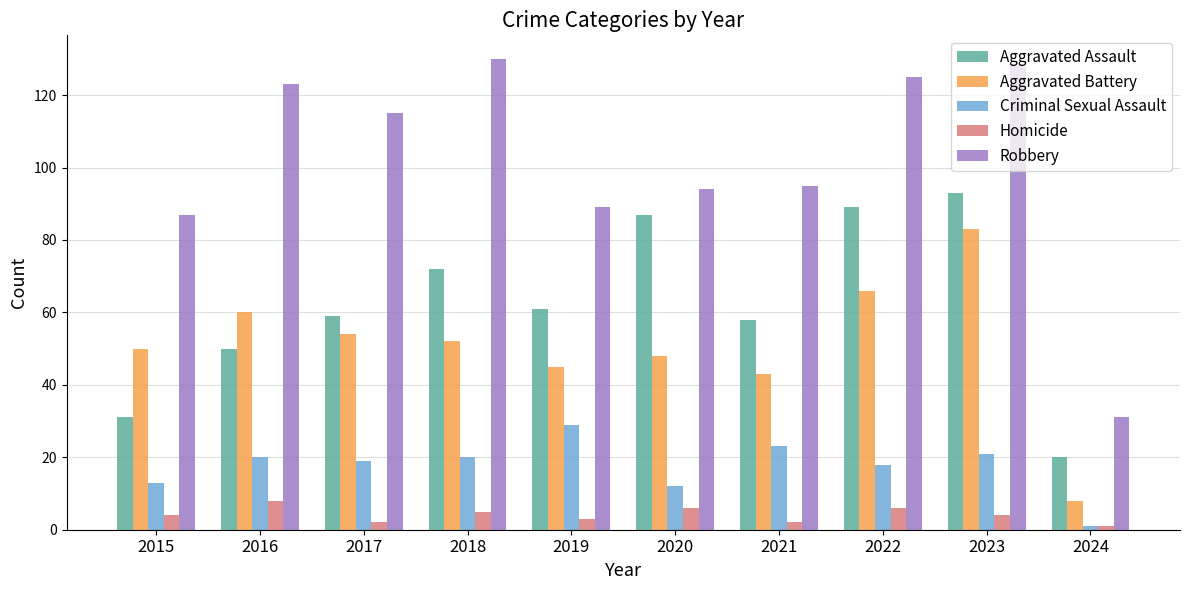

What is the difference between the maximum and minimum values in the Robbery series?

99